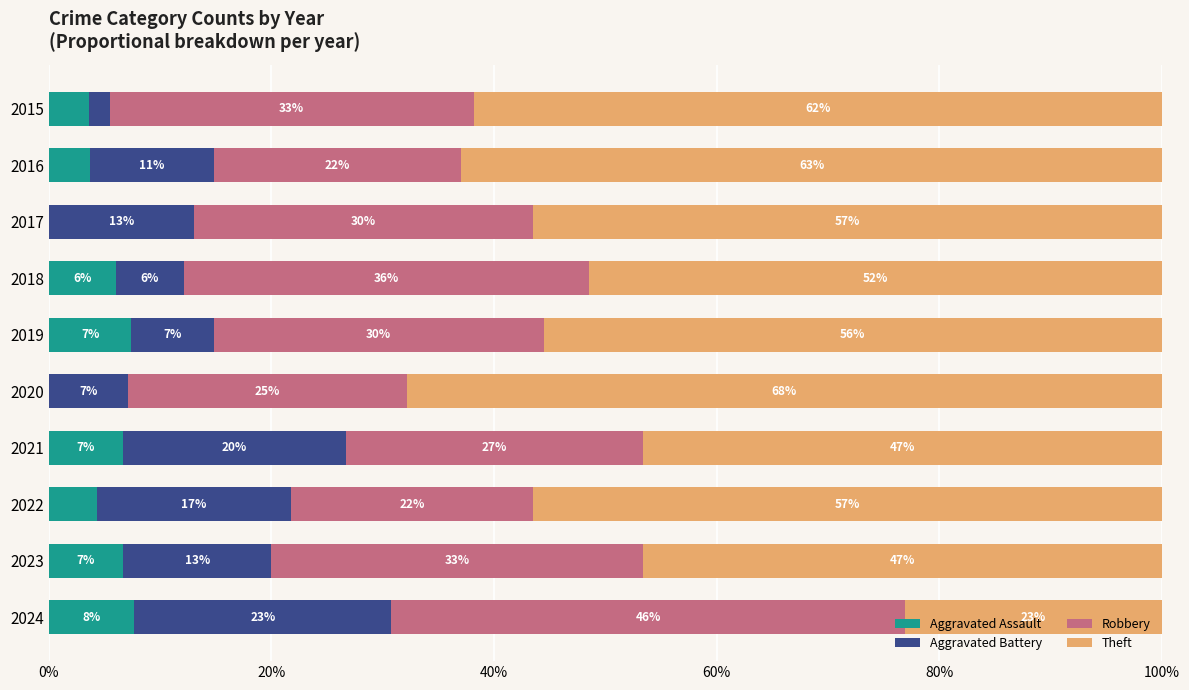

What are all the series names shown in the legend?

Aggravated Assault, Aggravated Battery, Robbery, Theft